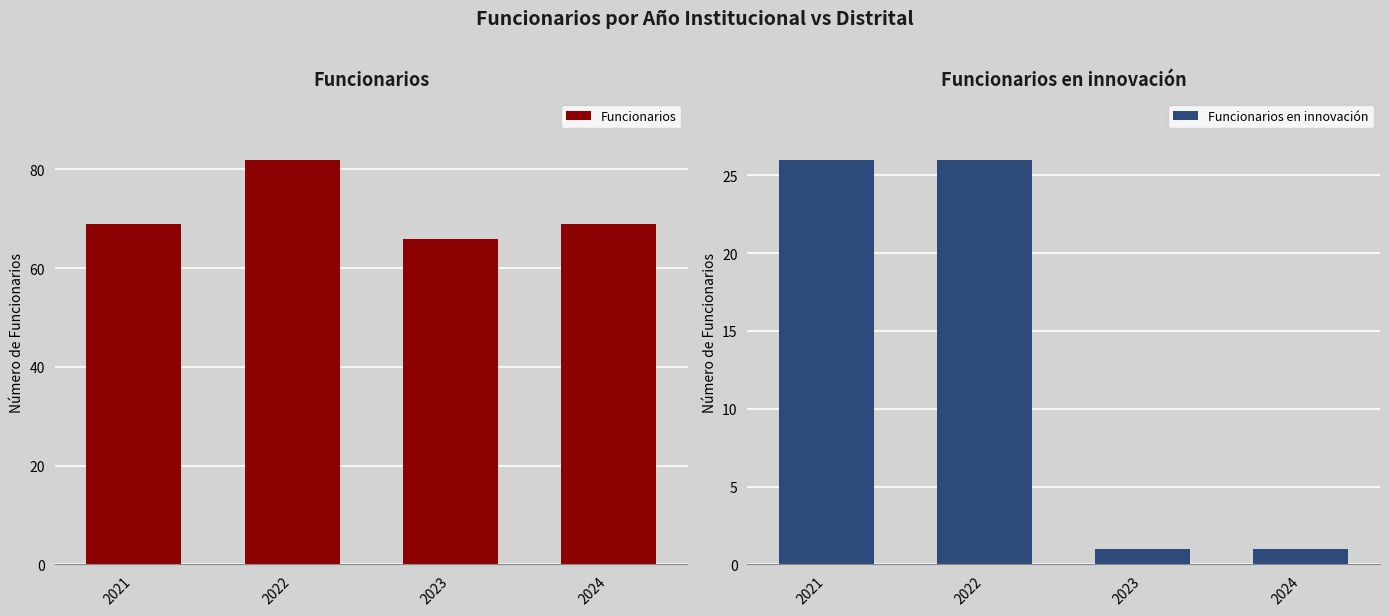

What is the difference between the maximum and minimum values in the Funcionarios en innovación series?

25